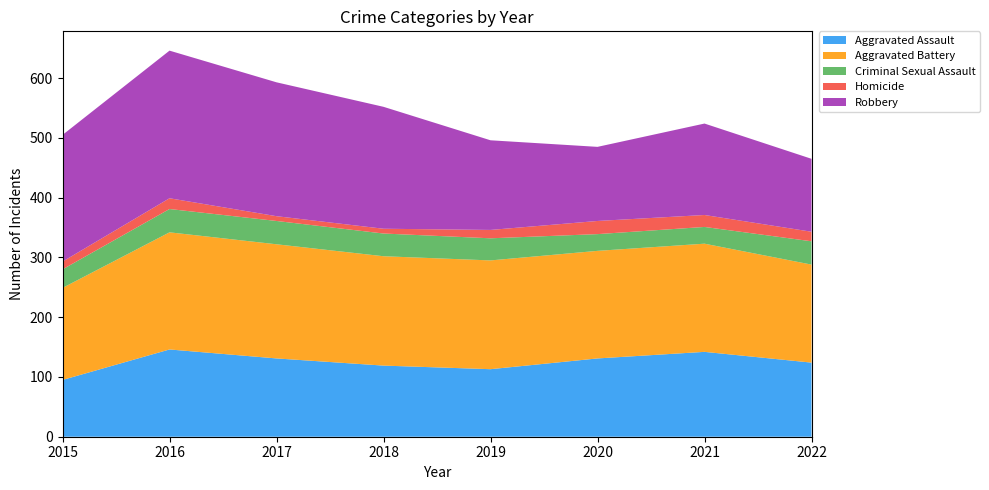

Reading left to right, extract all data points from this chart.

Aggravated Assault: 2015=95	2016=146	2017=131	2018=119	2019=113	2020=131	2021=142	2022=124
Aggravated Battery: 2015=154	2016=196	2017=191	2018=183	2019=182	2020=180	2021=181	2022=164
Criminal Sexual Assault: 2015=31	2016=39	2017=39	2018=38	2019=37	2020=28	2021=28	2022=39
Homicide: 2015=13	2016=18	2017=8	2018=8	2019=14	2020=22	2021=20	2022=16
Robbery: 2015=212	2016=247	2017=224	2018=204	2019=150	2020=124	2021=153	2022=122